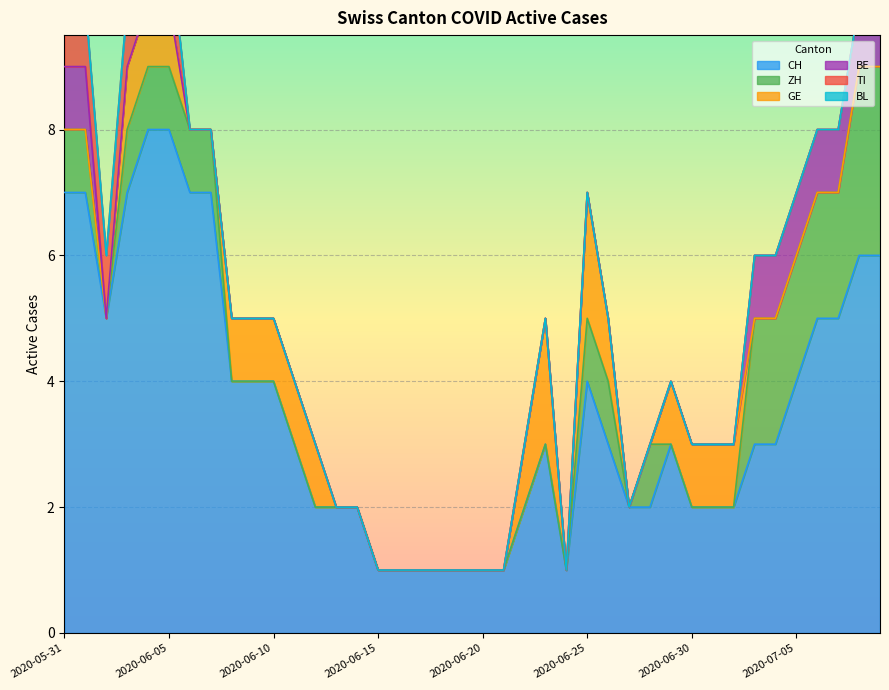

Which category has the lowest value across all series?

2020-06-02